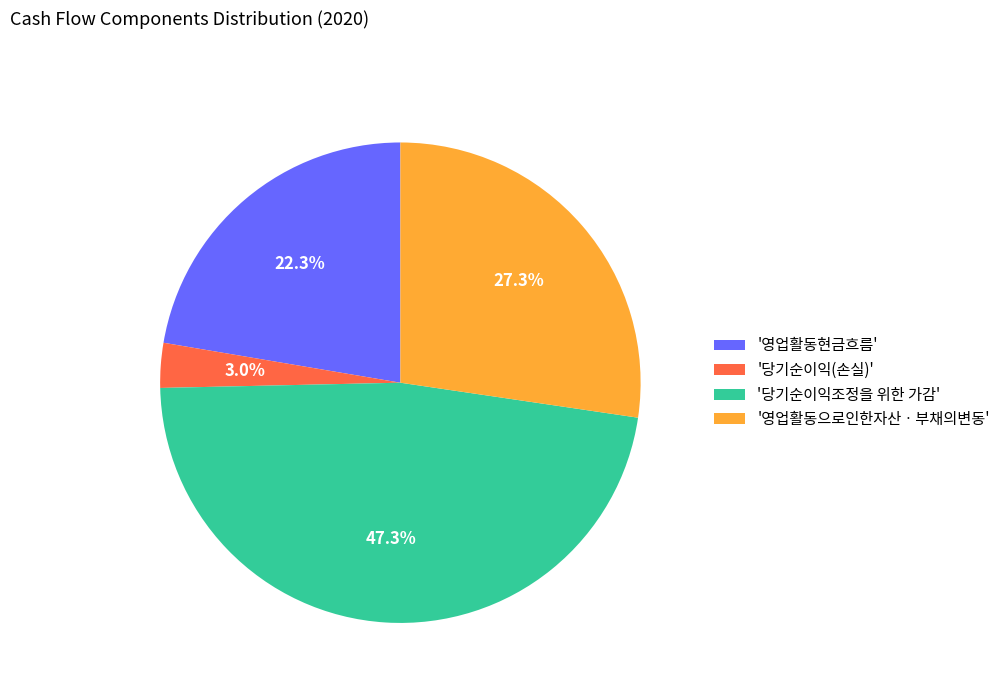

Which has a higher value, '영업활동현금흐름' or '당기순이익(손실)'?

'영업활동현금흐름'